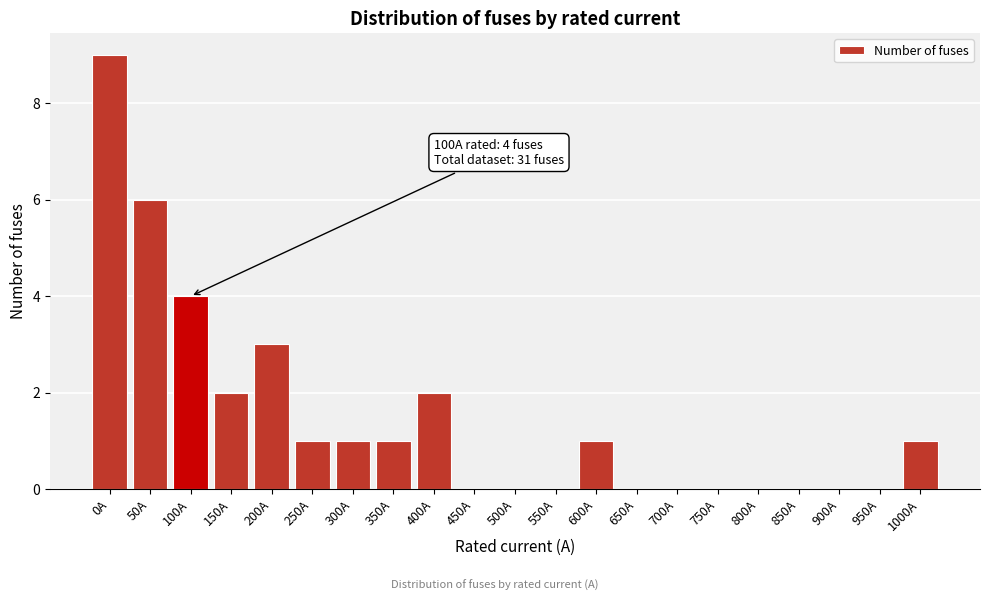

Reading left to right, what are all the values shown in this chart?

0A=9	50A=6	100A=4	150A=2	200A=3	250A=1	300A=1	350A=1	400A=2	450A=0	500A=0	550A=0	600A=1	650A=0	700A=0	750A=0	800A=0	850A=0	900A=0	950A=0	1000A=1